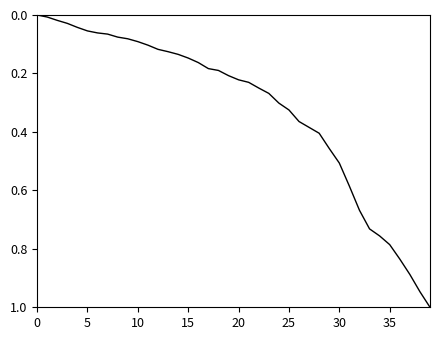

What is the maximum value shown in the chart?

1.0